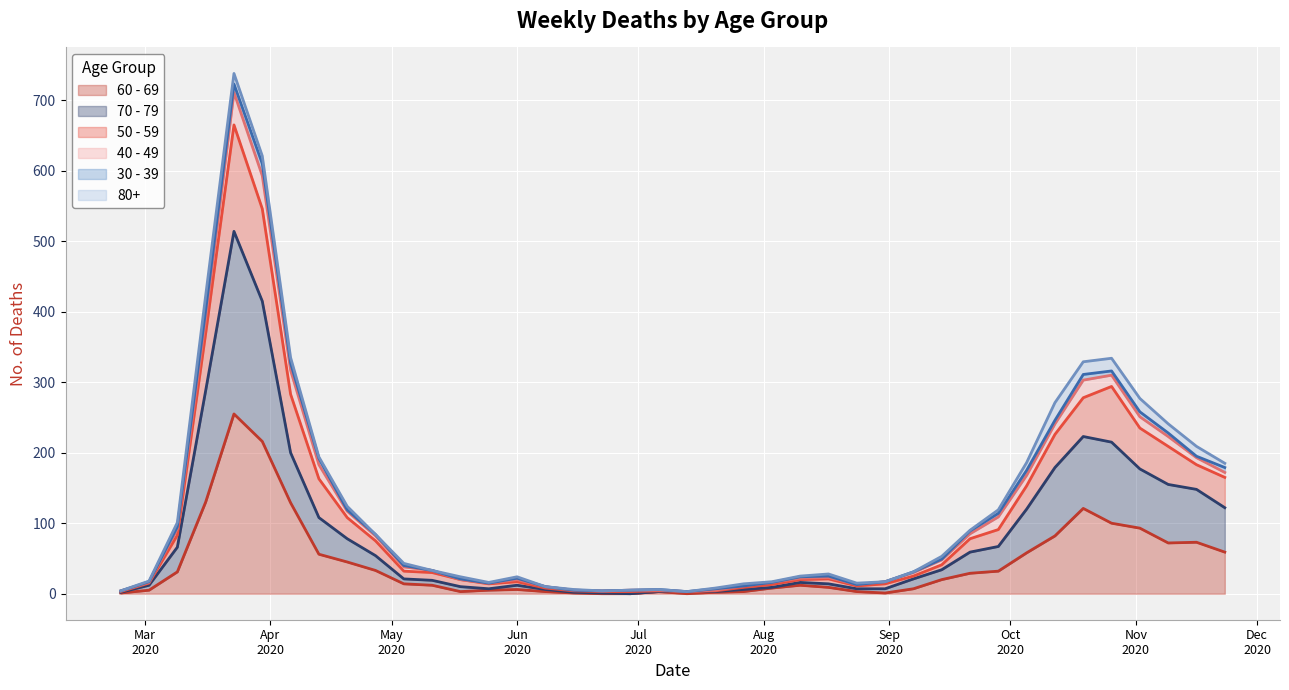

How many values in the 50 - 59 series exceed 40?

19